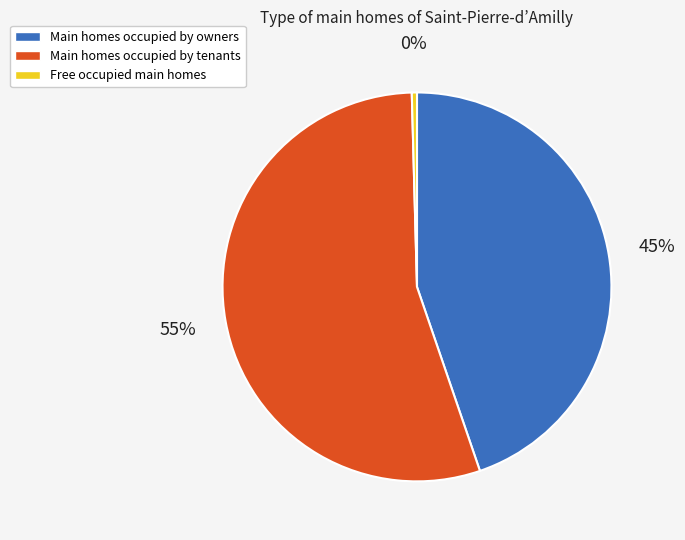

Is there a majority slice in this chart?

Yes